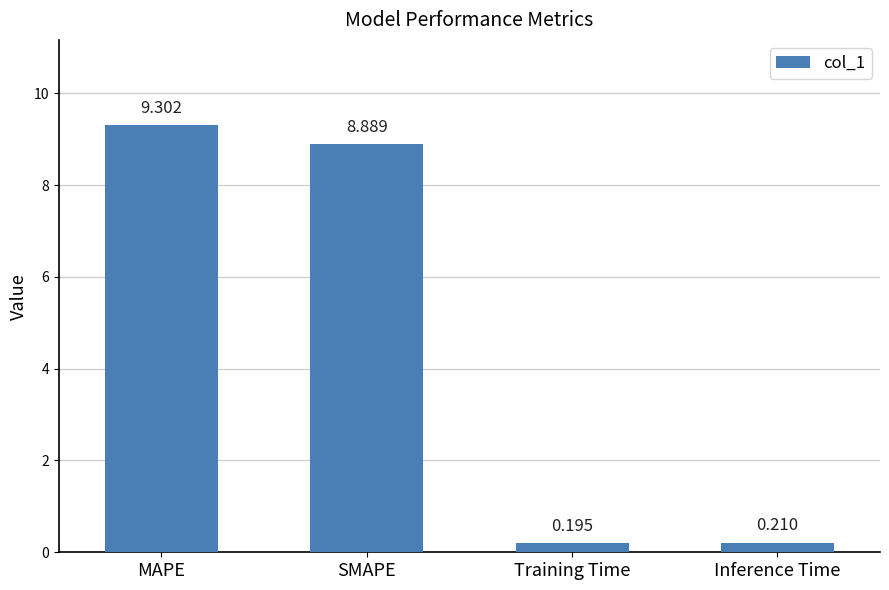

How many bars are there in total?

4